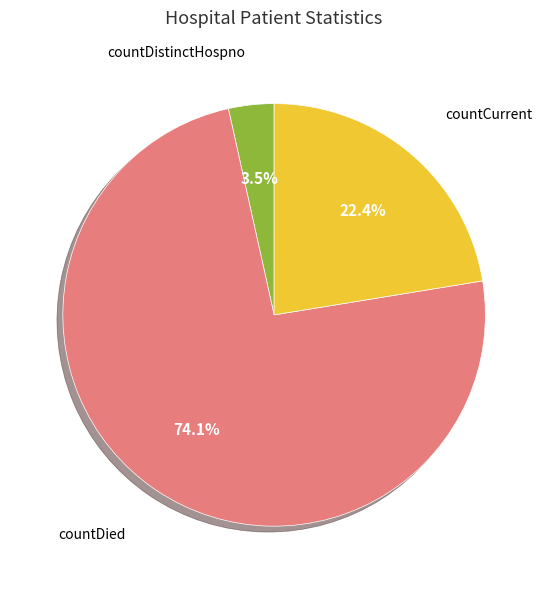

Does any single category account for the majority?

Yes